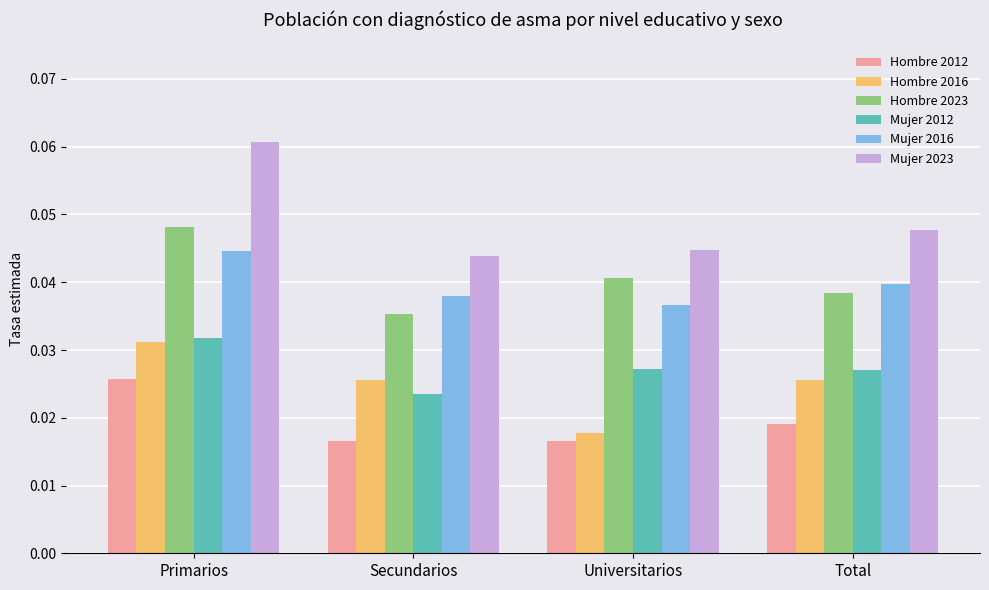

How many Mujer 2012 values are between 0 and 1?

4